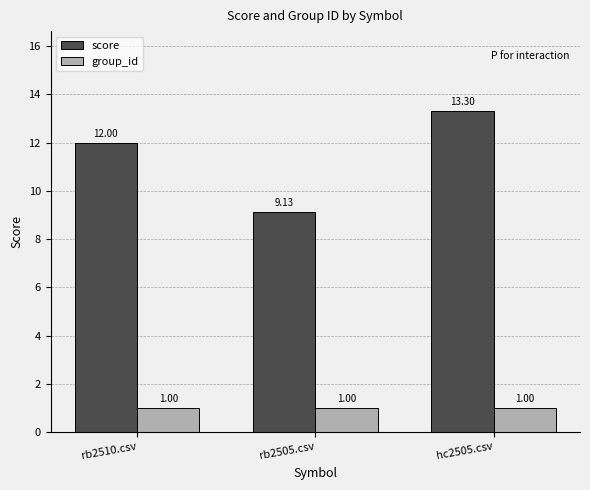

Rank the series at hc2505.csv from highest to lowest value.

score, group_id